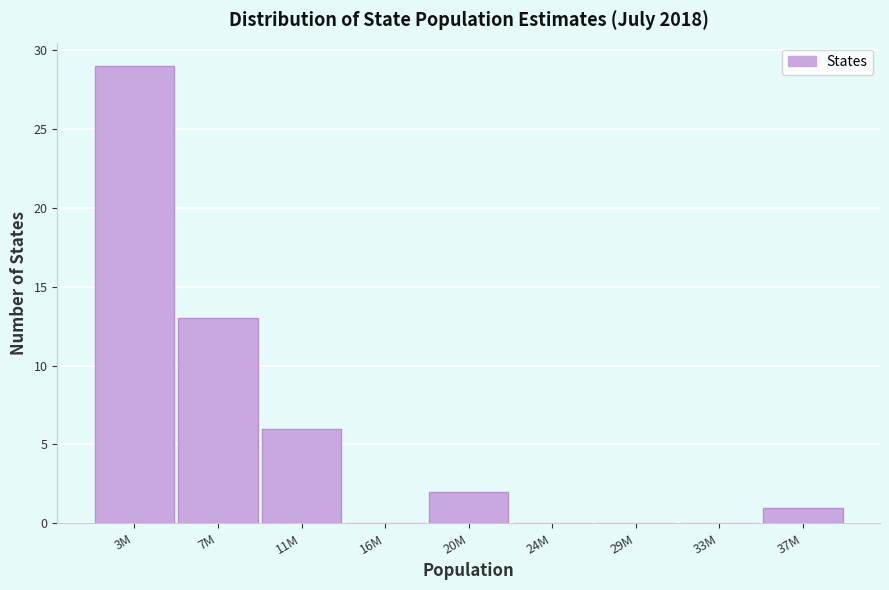

Reading right to left, extract all data points from this chart.

37M=1	33M=0	29M=0	24M=0	20M=2	16M=0	11M=6	7M=13	3M=29